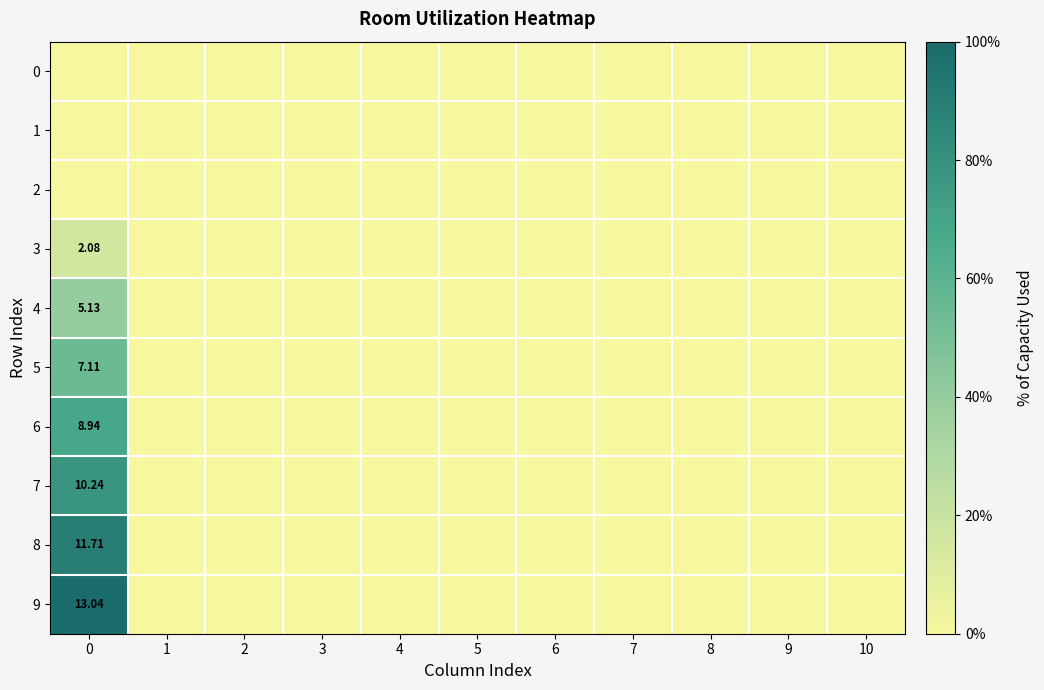

At 10, list the series in order from smallest to largest.

0, 1, 2, 3, 4, 5, 6, 7, 8, 9